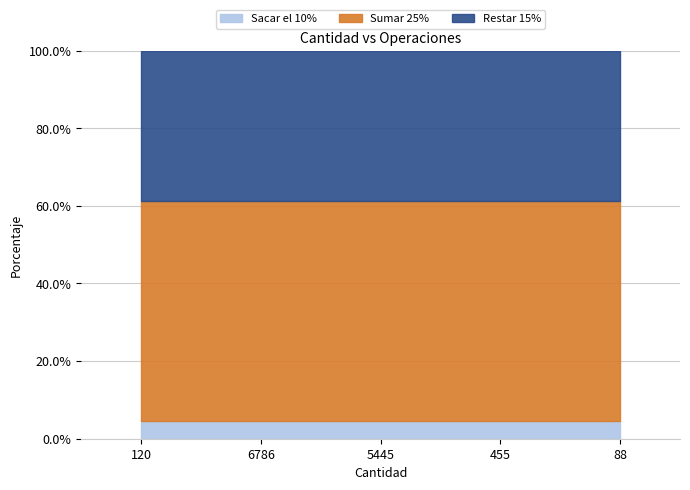

Which category has the highest value in the Sumar 25% series?

6786